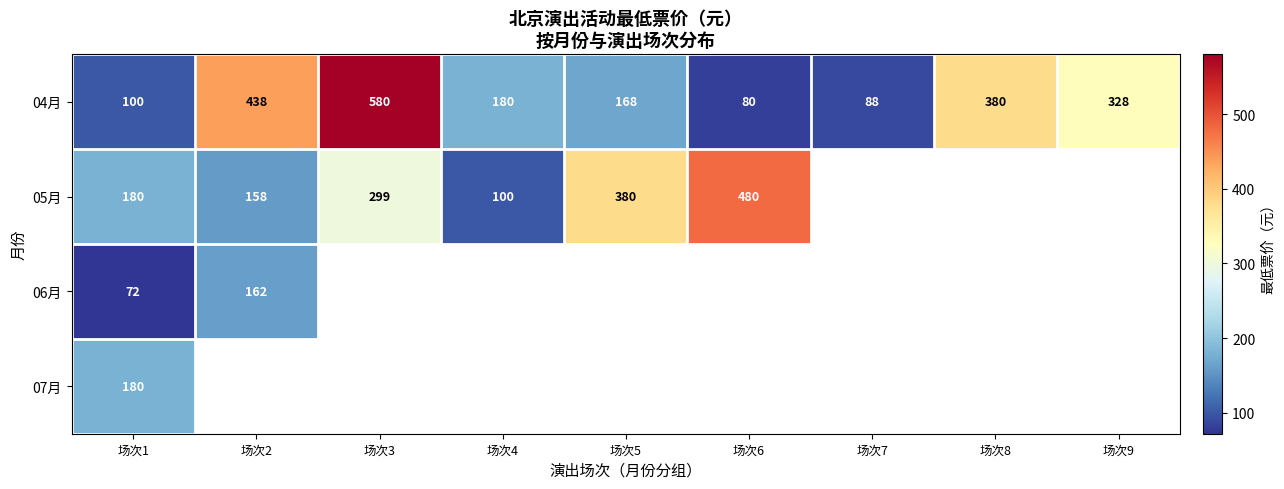

At how many categories does at least one series exceed 483?

1